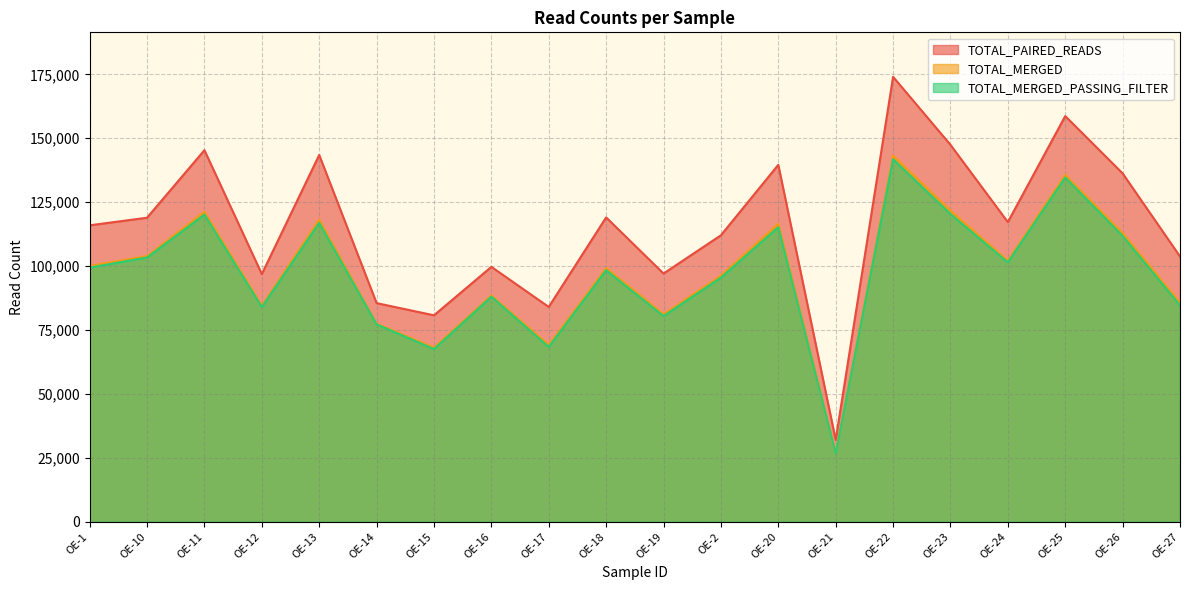

How many interior local valleys does the TOTAL_MERGED series have?

6